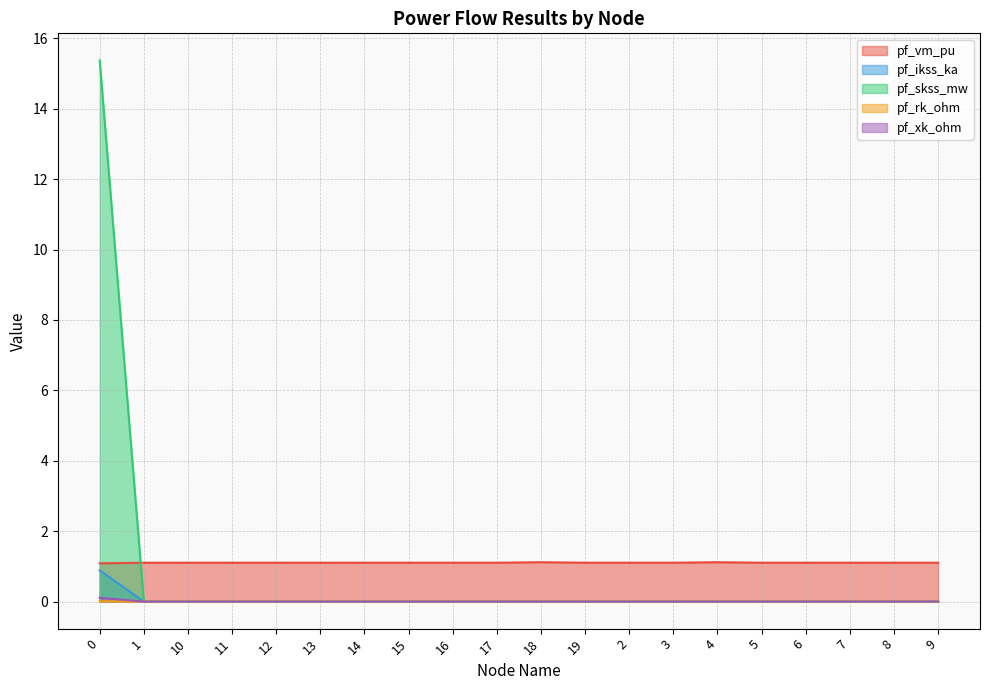

The value of pf_vm_pu at 4 is 1.8. True or false?

False